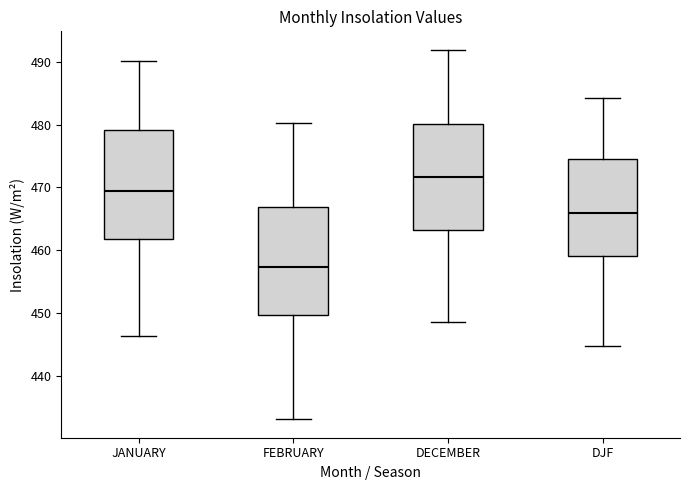

Reading left to right, read every box against the y-axis: the position of its median line, the range the box covers, and the ends of its whiskers. The values are not printed on the chart, so give them approximately, as read against the axis.

JANUARY: median 470, box 462 to 479, whiskers 446 to 490
FEBRUARY: median 457, box 450 to 467, whiskers 433 to 480
DECEMBER: median 472, box 463 to 480, whiskers 449 to 492
DJF: median 466, box 459 to 474, whiskers 445 to 484